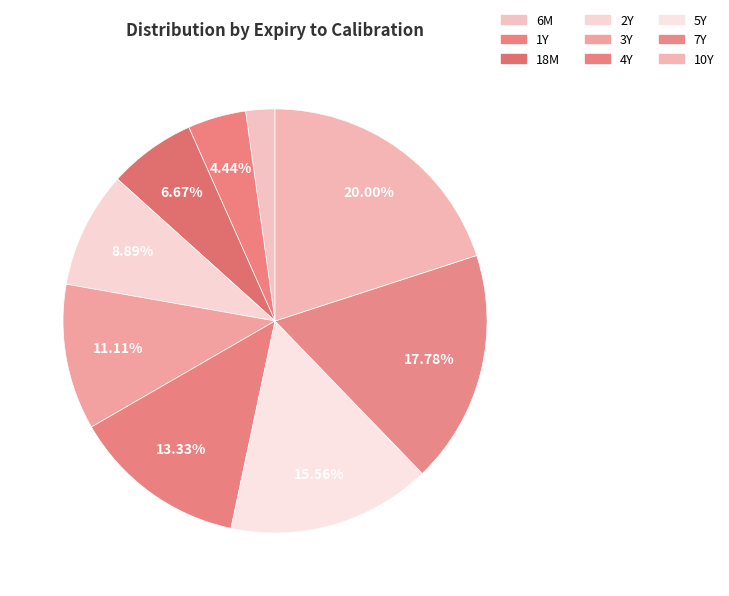

Is it true that 1Y is 1% of the pie?

False